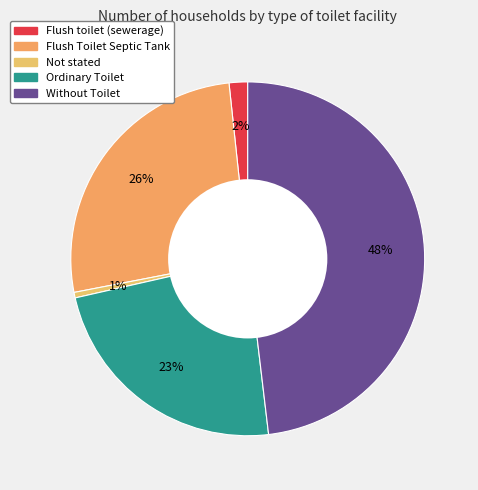

Which has a higher value, Ordinary Toilet or Flush Toilet Septic Tank?

Flush Toilet Septic Tank